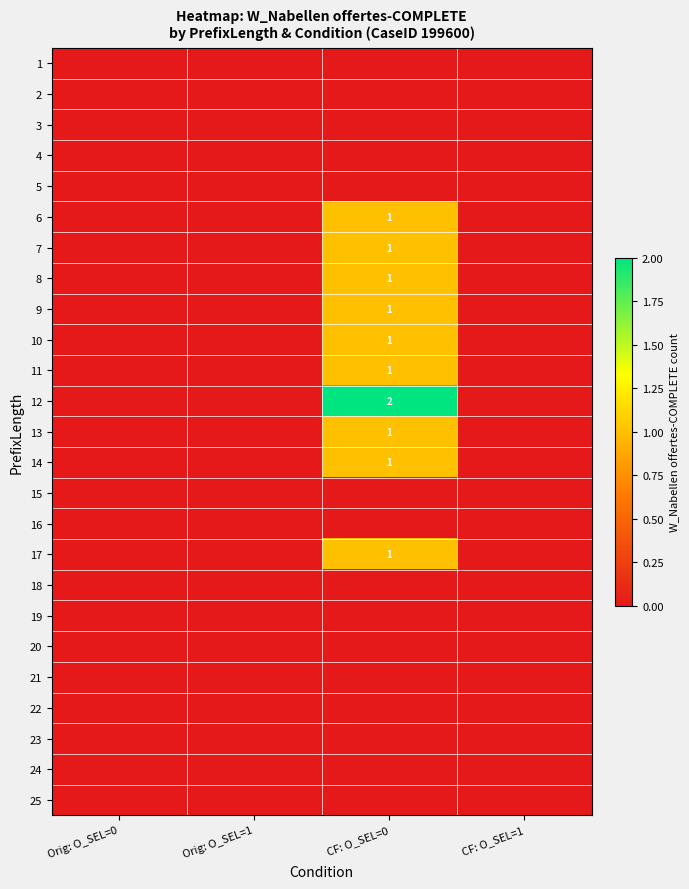

The value of 8 at CF: O_SEL=0 is 1. True or false?

True